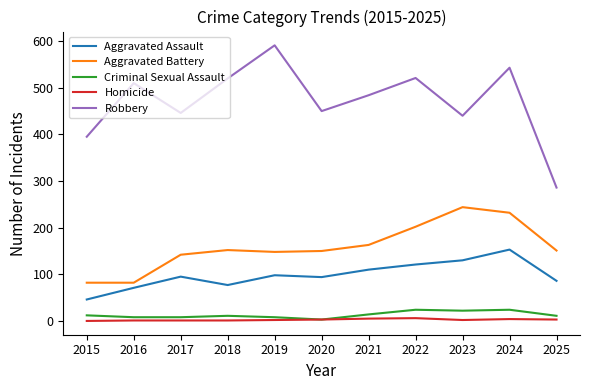

What is the highest value of the Criminal Sexual Assault series?

24